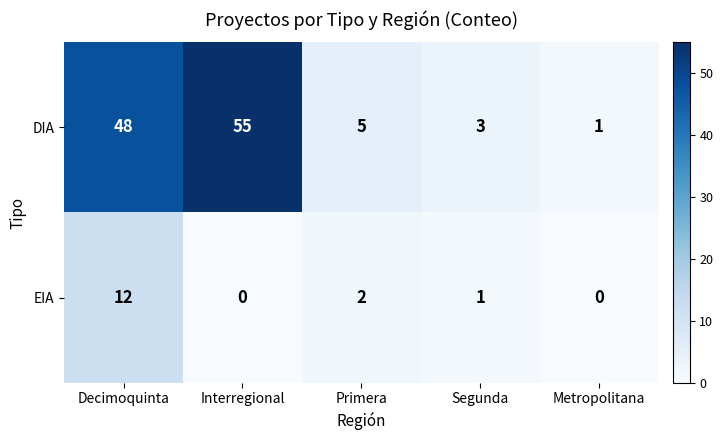

How many categories are shown in the chart?

5